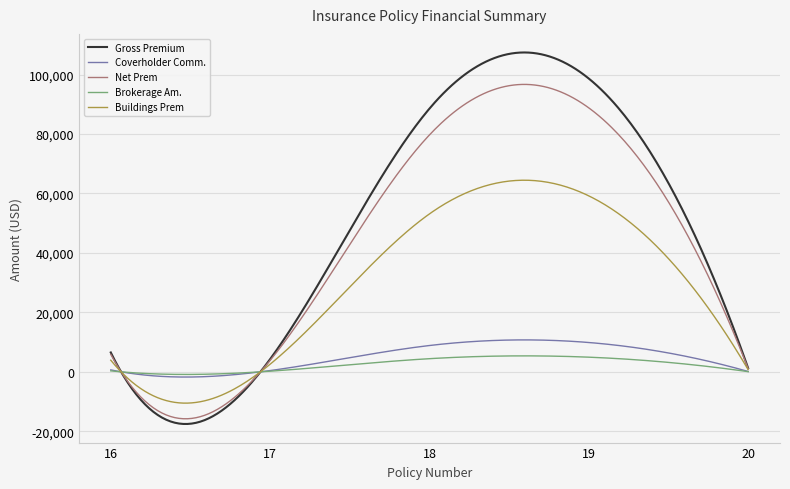

What is the minimum value for Net Prem?

-15794.2